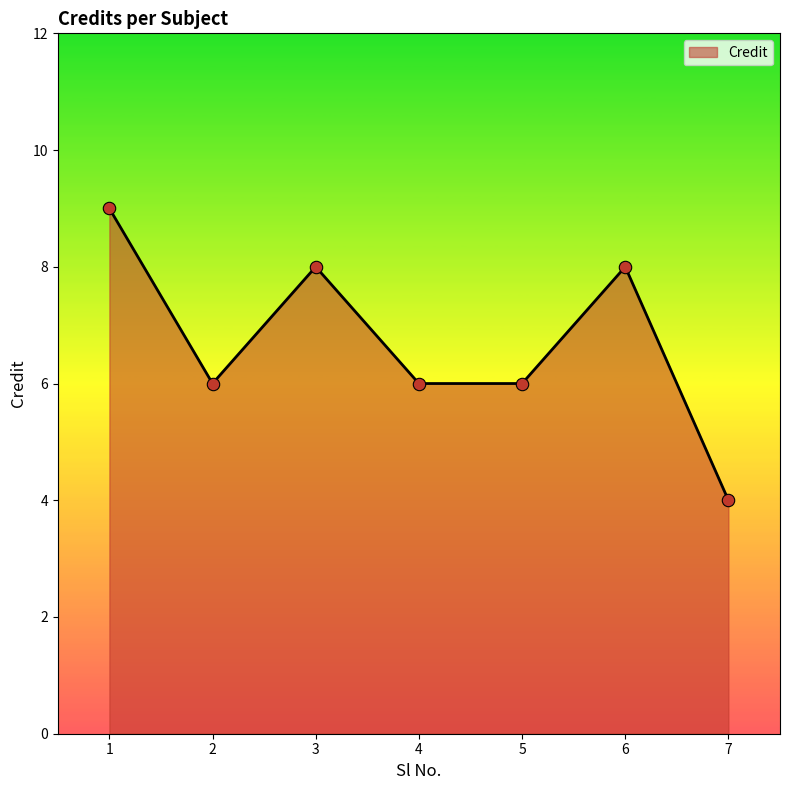

Between 1 and 5, which is larger?

1